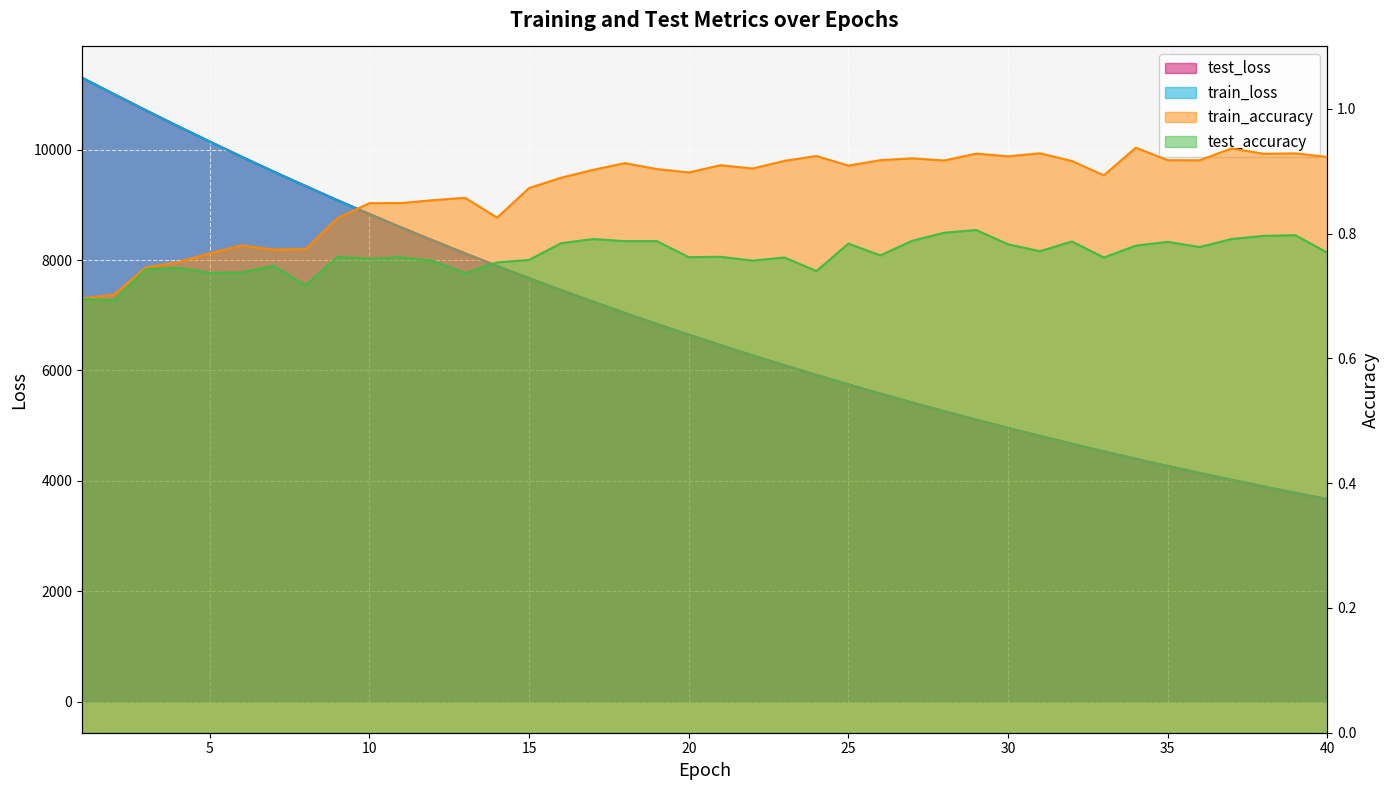

What is the difference between the highest and lowest values at 7?

9602.5